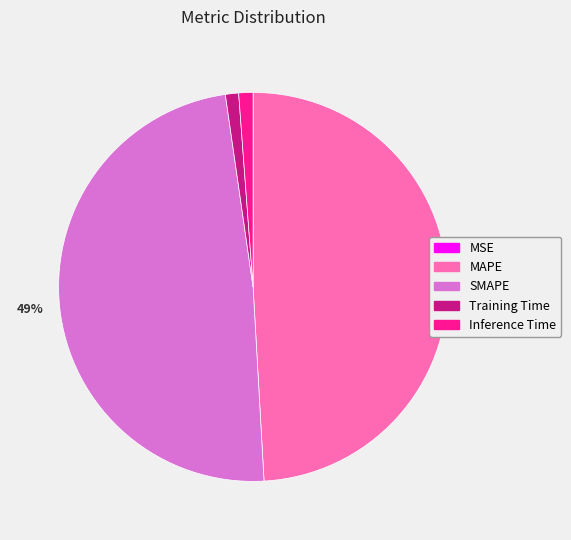

Combined, do MAPE and SMAPE account for over 50%?

Yes